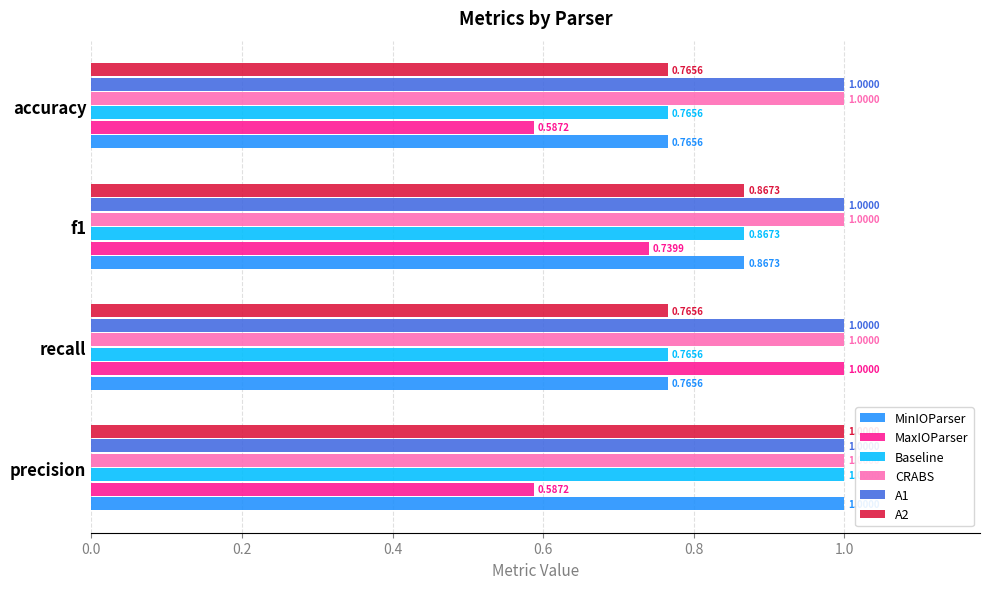

What are all the series names shown in the legend?

MinIOParser, MaxIOParser, Baseline, CRABS, A1, A2